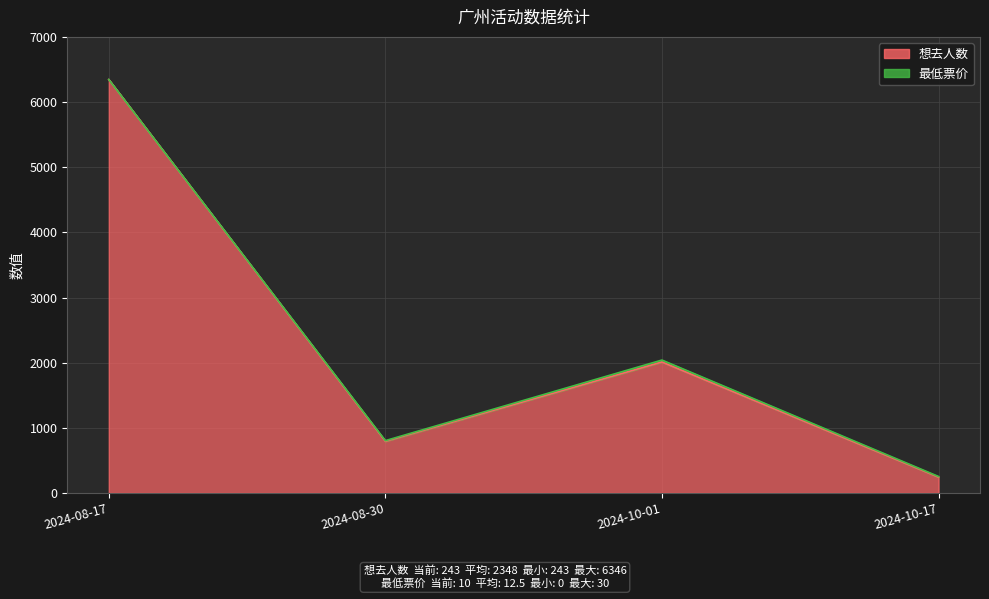

Is it true that the value at 2024-10-17 is 357?

False